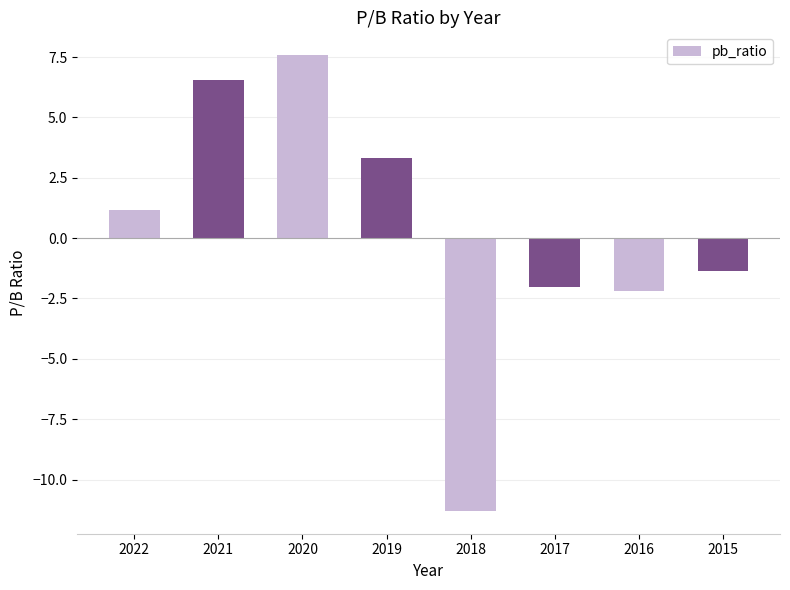

What is the sum of the values at 2018 and 2017?

-13.3